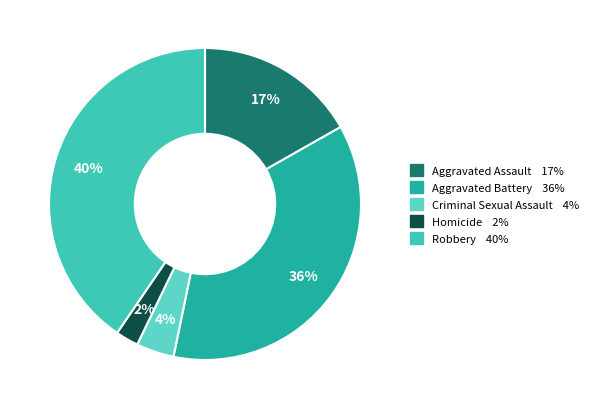

How many segments does this pie chart have?

5